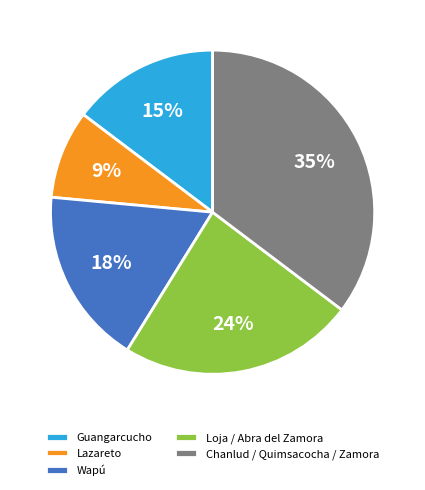

To the nearest percent, what is the difference between the largest and smallest slice percentages?

26%